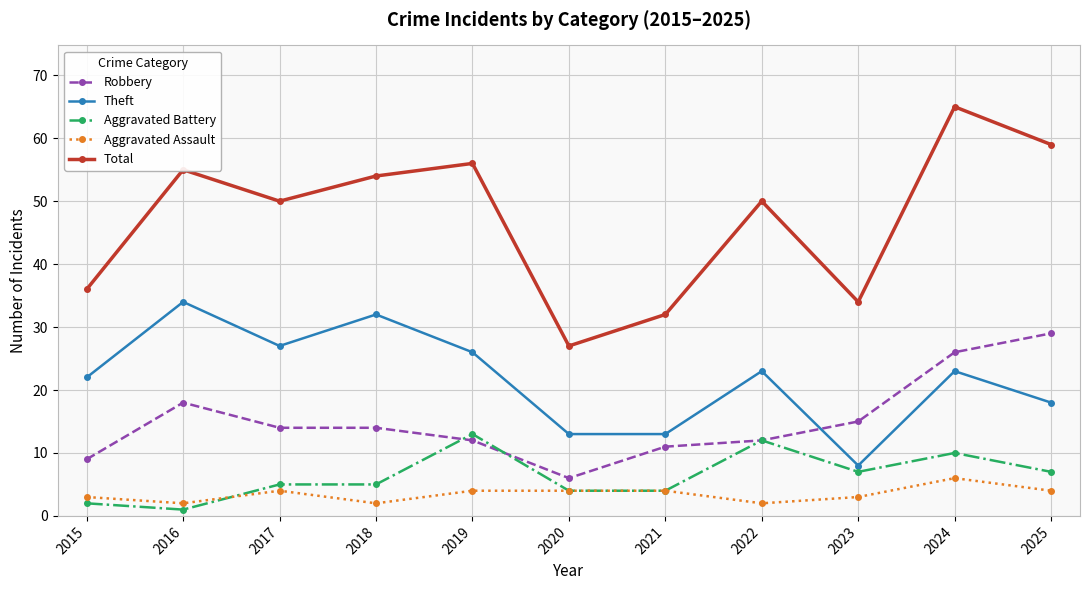

True or false: Theft and Aggravated Assault cross at least once.

False